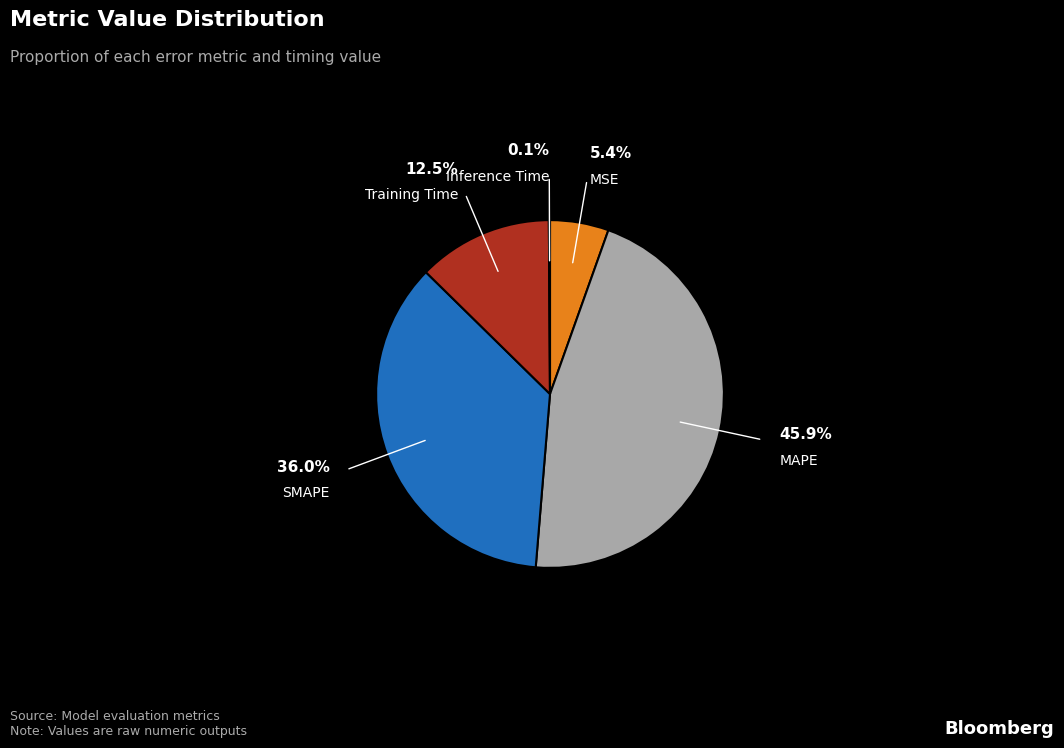

Does any single category account for the majority?

No